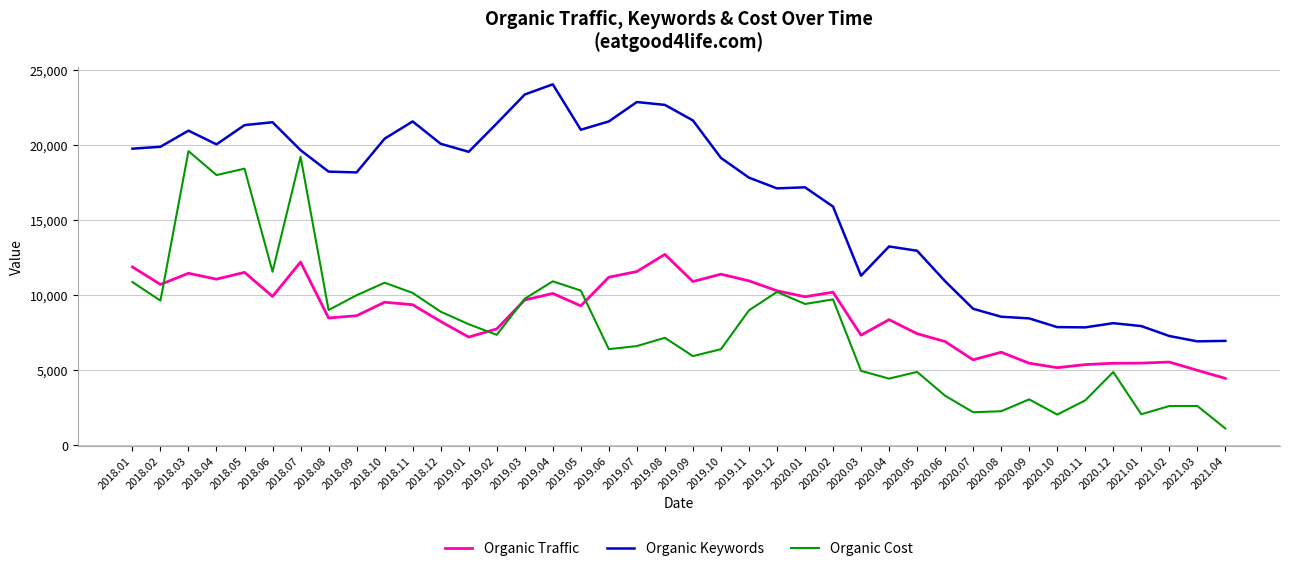

At which label is Organic Keywords closest to 15468?

2020.02